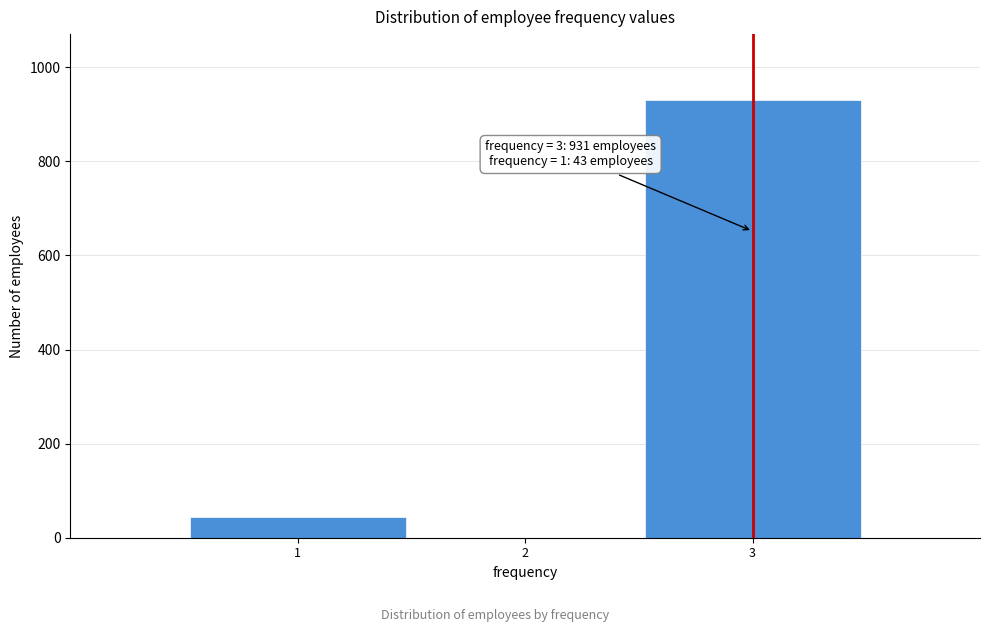

Reading left to right, transcribe all the data shown in this chart.

1=43	2=0	3=931